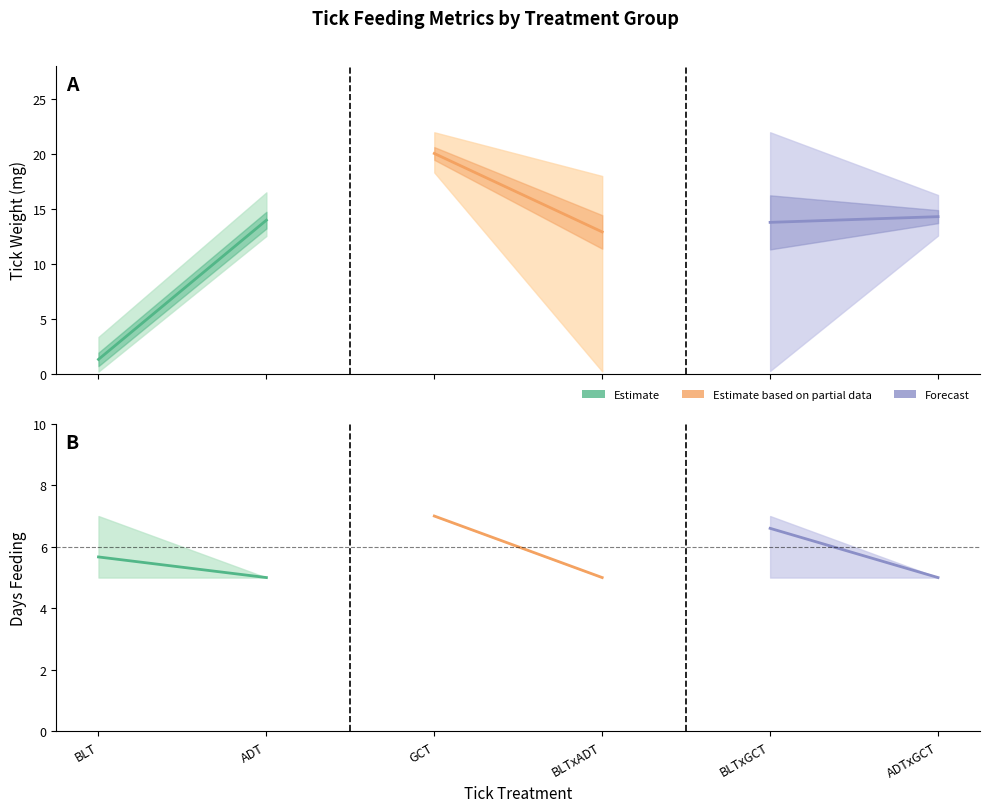

Reading left to right, list all the values displayed in this chart.

Estimate: 1.3	14.0
Estimate based on partial data: 20.0	12.9
Forecast: 13.8	14.3